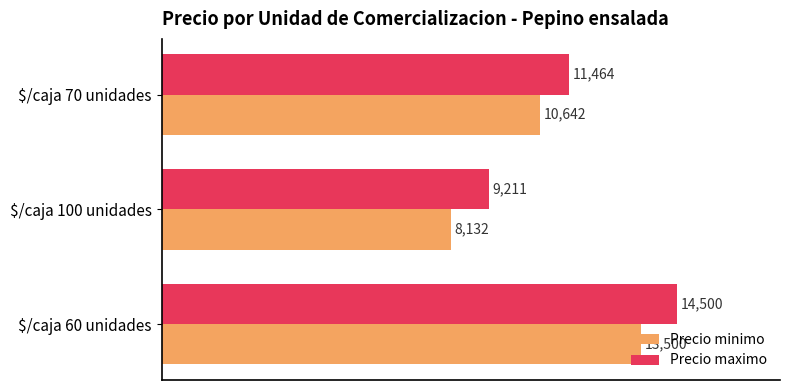

Which series has the largest range (max minus min)?

Precio minimo